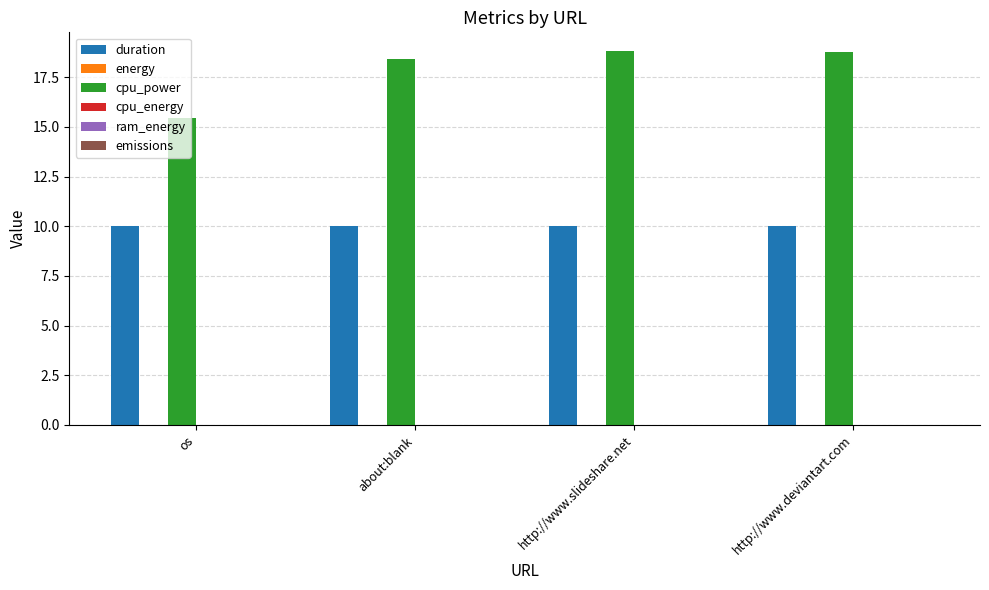

What is the total value across all series at http://www.deviantart.com?

28.7